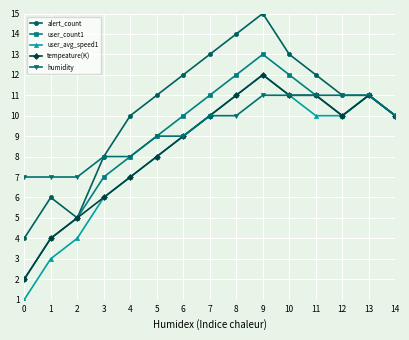

Count the number of data series in this chart.

5